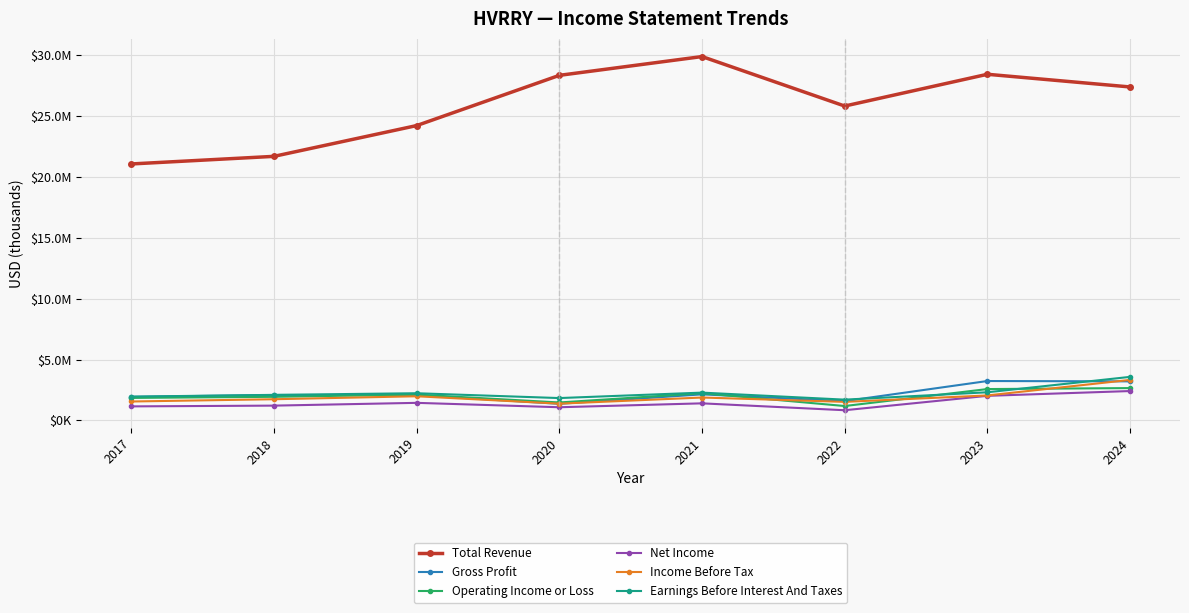

What are all the series names shown in the legend?

Total Revenue, Gross Profit, Operating Income or Loss, Net Income, Income Before Tax, Earnings Before Interest And Taxes